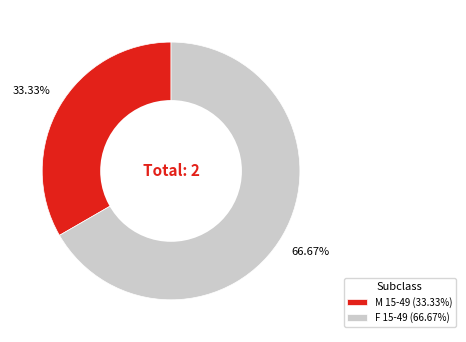

How many slices are in this pie chart?

2